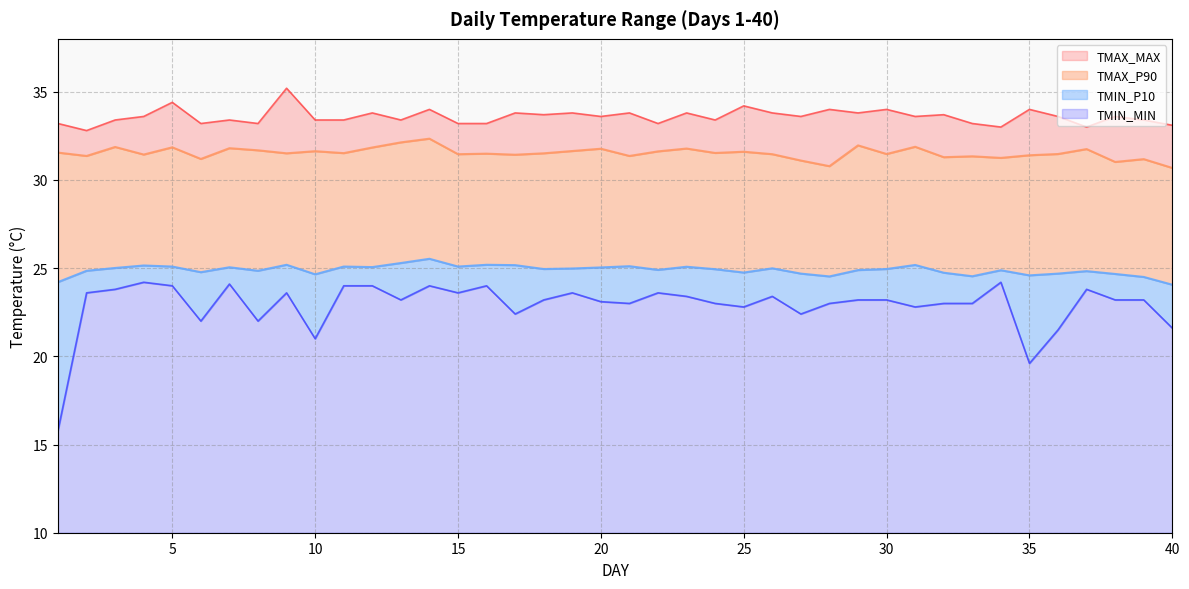

What is the sum of the TMIN_P10 values at 7 and 16?

50.2